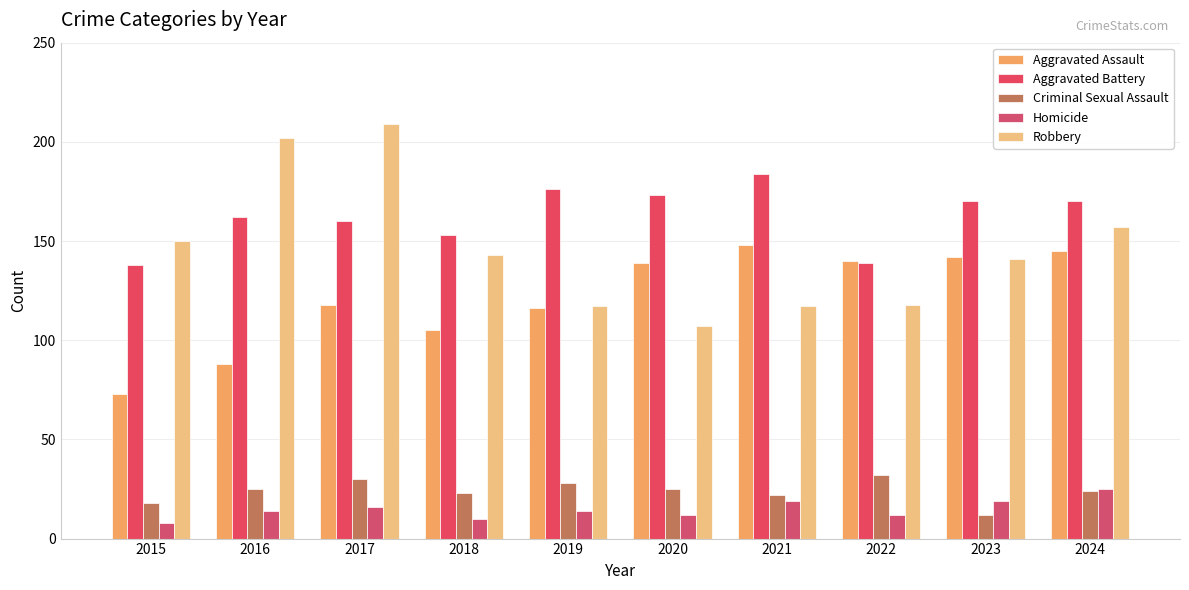

Where is Aggravated Assault nearest to the value 110?

2018